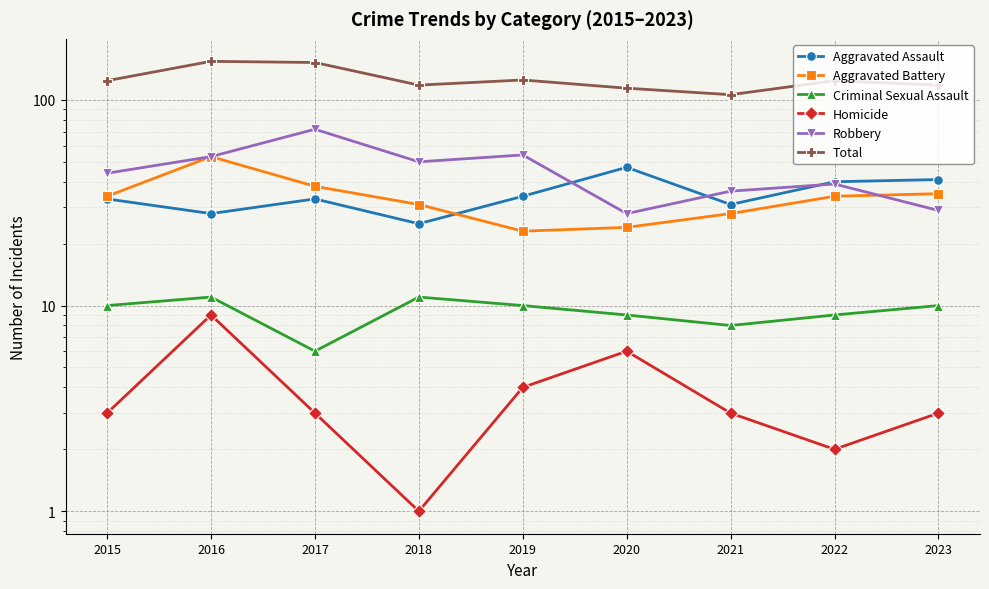

At which category does Total reach its first local peak?

2016